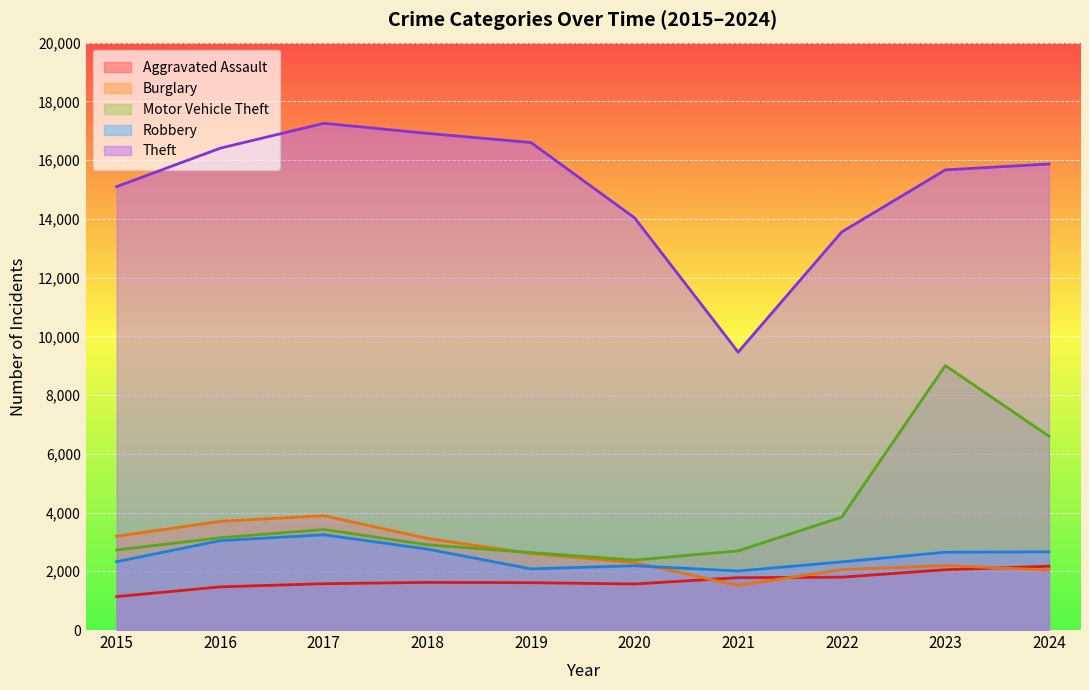

What is the minimum value shown in the chart?

1138